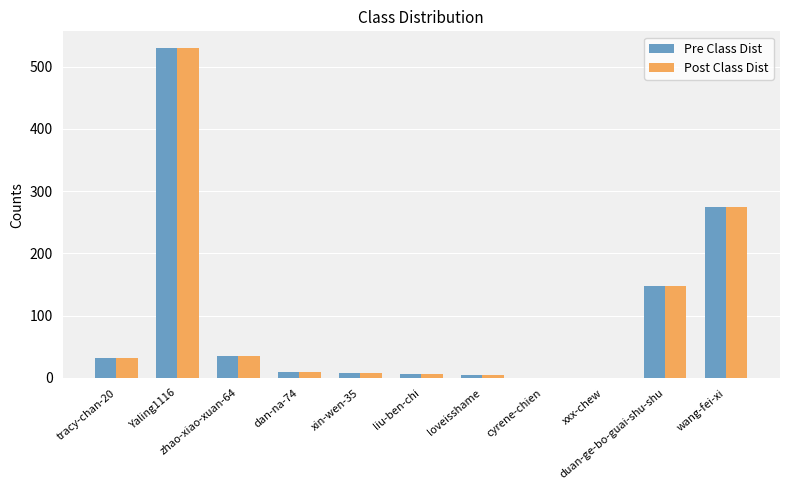

Count the number of data series in this chart.

2